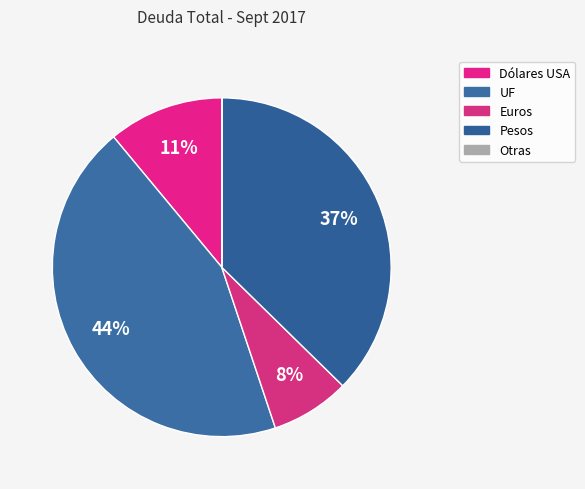

Is Otras the majority of the pie?

No